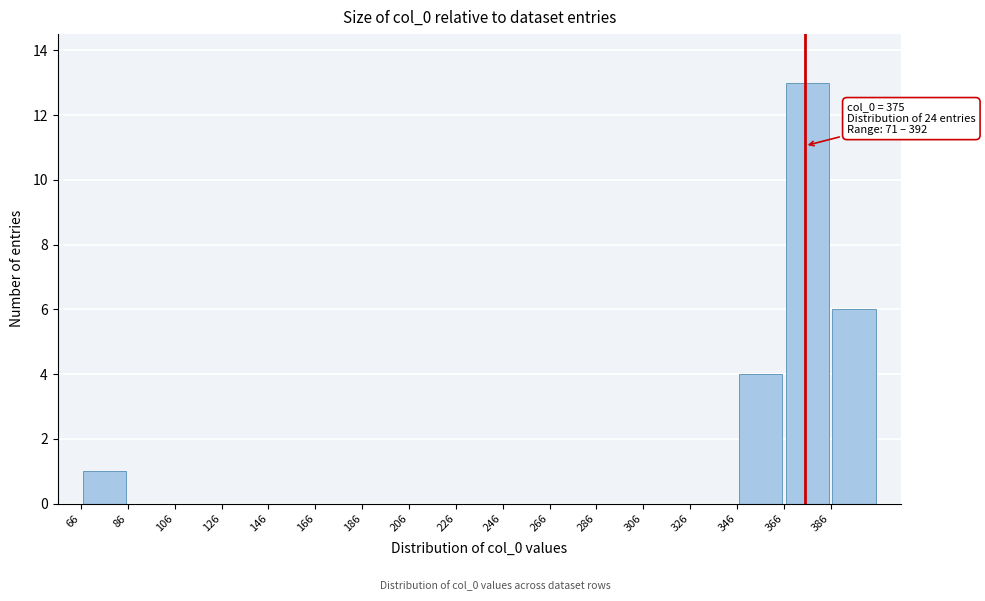

Over which range of the x-axis is the bar tallest?

366 to 386